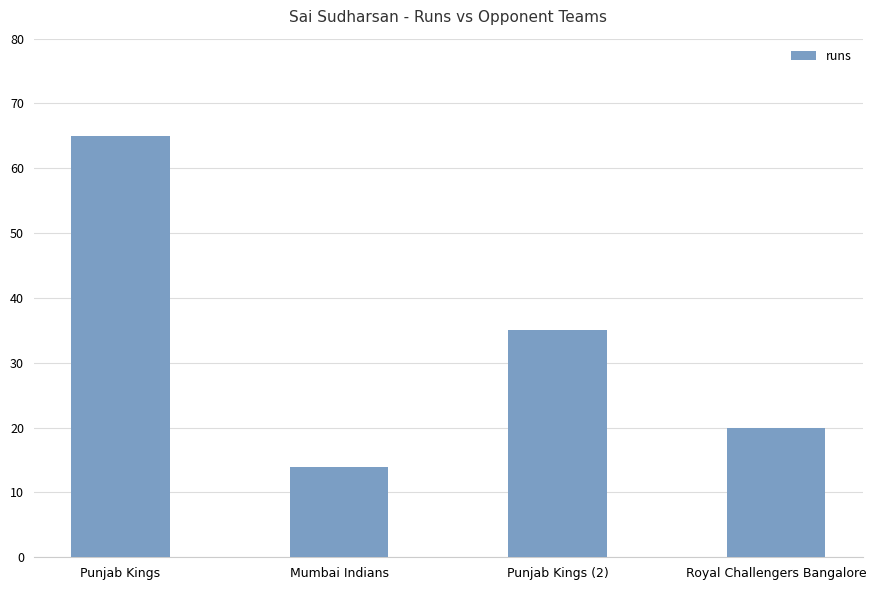

What is the sum of all values?

134